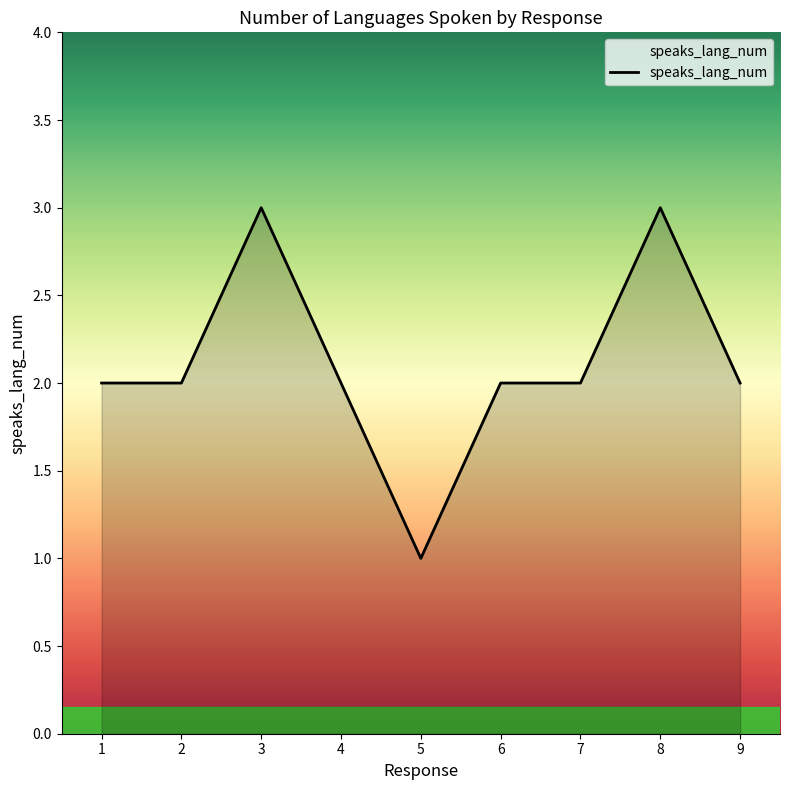

Reading left to right, extract all data points from this chart.

2	2	3	2	1	2	2	3	2